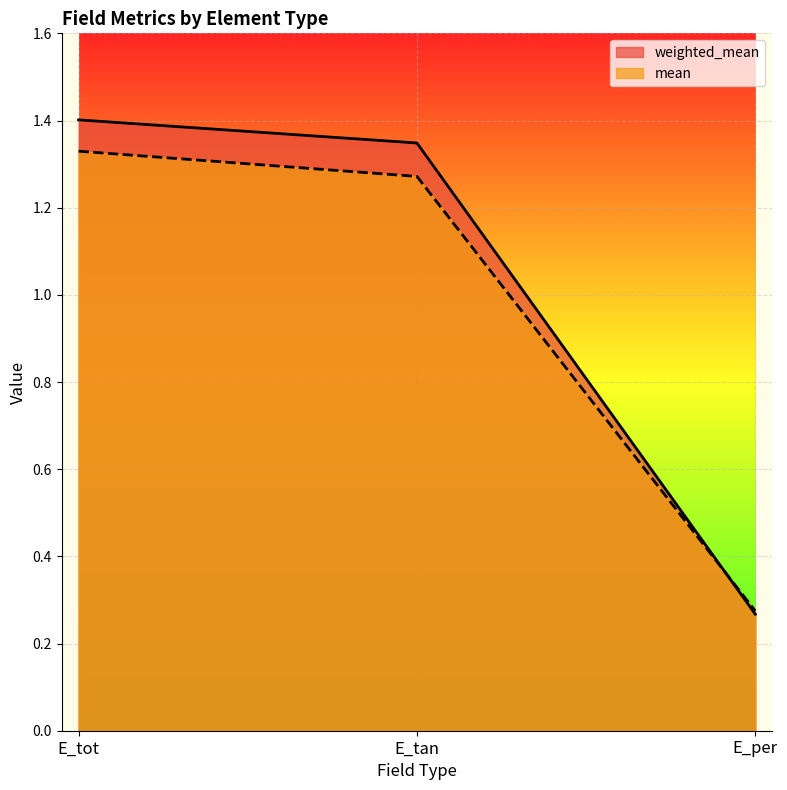

List the labels in order of mean value, largest first.

E_tot, E_tan, E_per